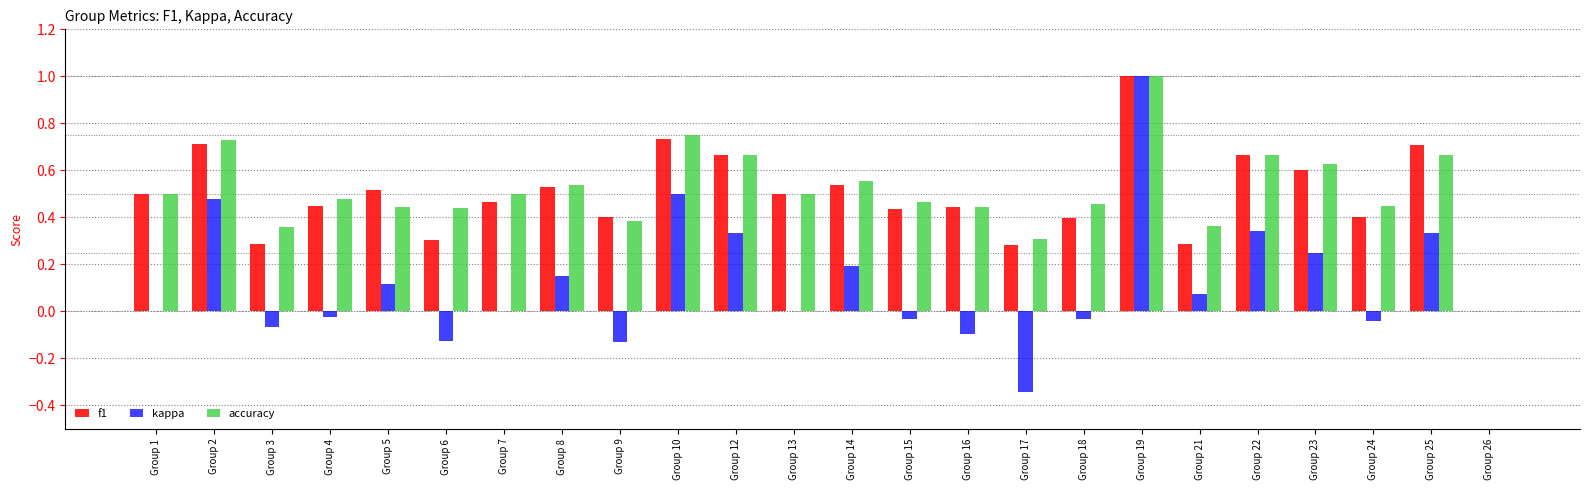

Which series has the largest total across all categories?

accuracy